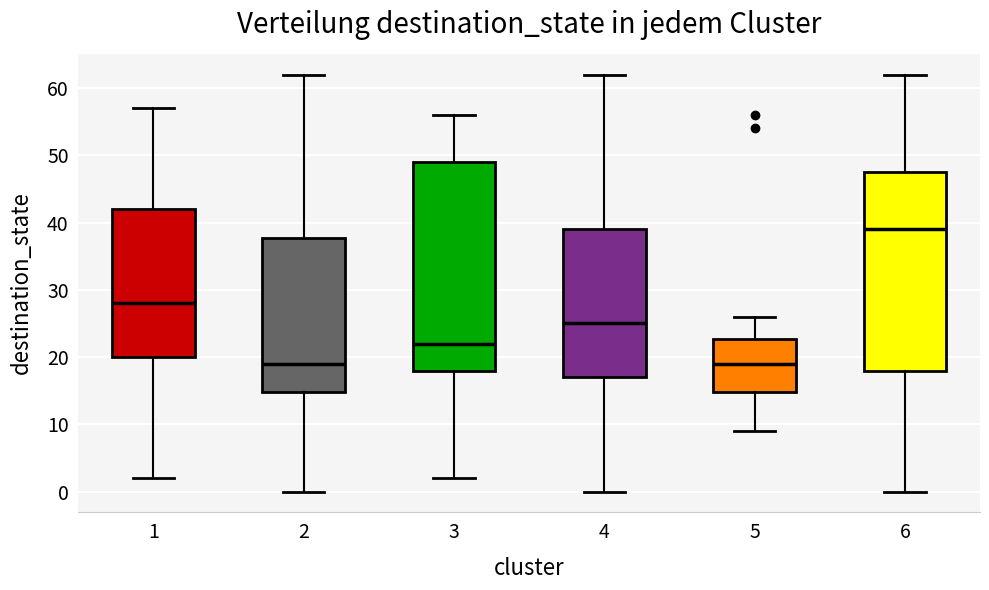

Which box is the tallest, from its lower edge to its upper edge?

3